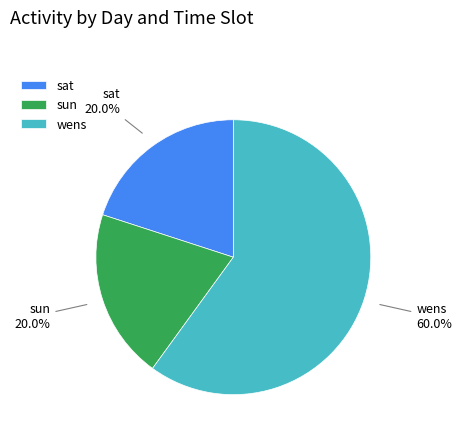

What portion of the pie excludes sun?

80.0%